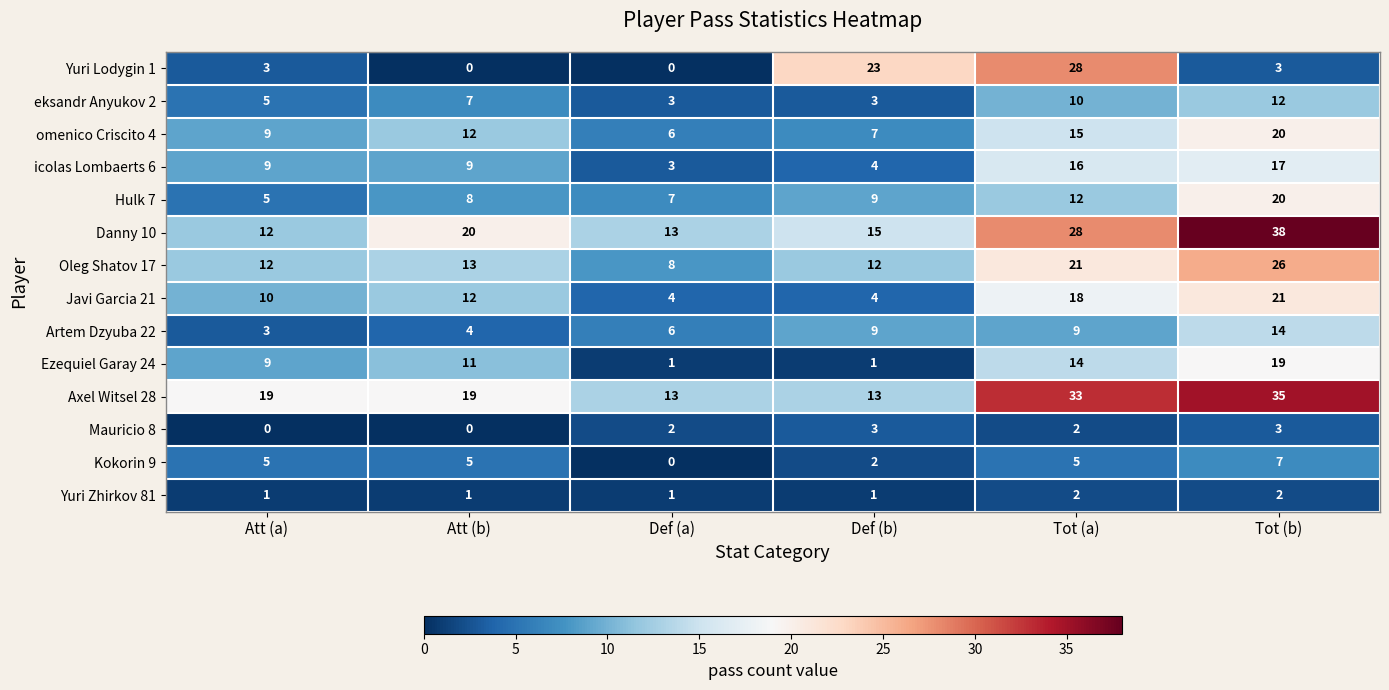

Which label corresponds to the largest value in the chart?

Tot (b)